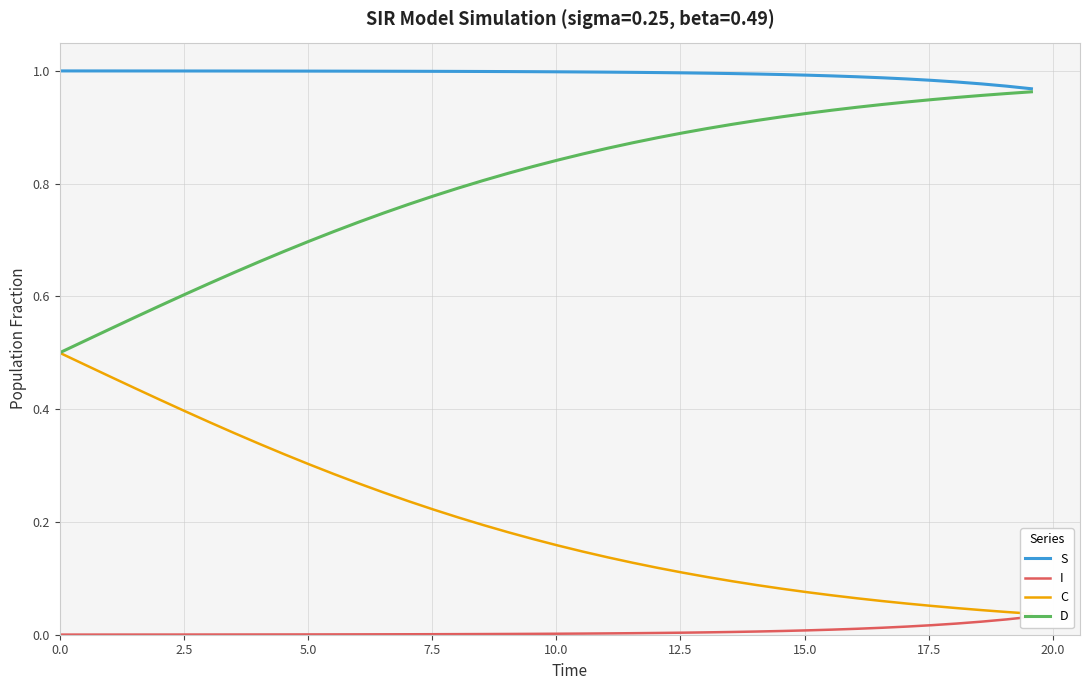

Is it true that I equals 0.0 at 16?

False